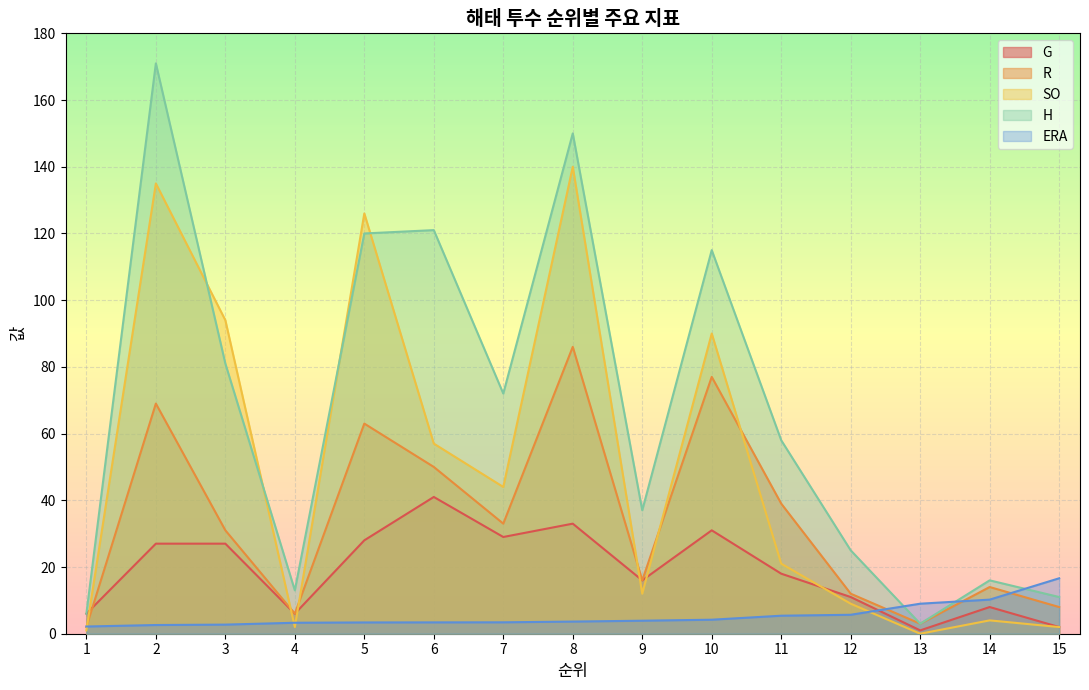

Reading left to right, transcribe all the data shown in this chart.

ERA: 2.2	2.6	2.7	3.3	3.4	3.4	3.4	3.6	3.9	4.2	5.4	5.7	9.0	10.2	16.6
SO: 1.0	135.0	94.0	2.0	126.0	57.0	44.0	140.0	12.0	90.0	21.0	9.0	0.0	4.0	2.0
R: 2.0	69.0	31.0	6.0	63.0	50.0	33.0	86.0	16.0	77.0	39.0	12.0	3.0	14.0	8.0
H: 6.0	171.0	81.0	13.0	120.0	121.0	72.0	150.0	37.0	115.0	58.0	25.0	3.0	16.0	11.0
G: 6.0	27.0	27.0	6.0	28.0	41.0	29.0	33.0	16.0	31.0	18.0	11.0	1.0	8.0	2.0